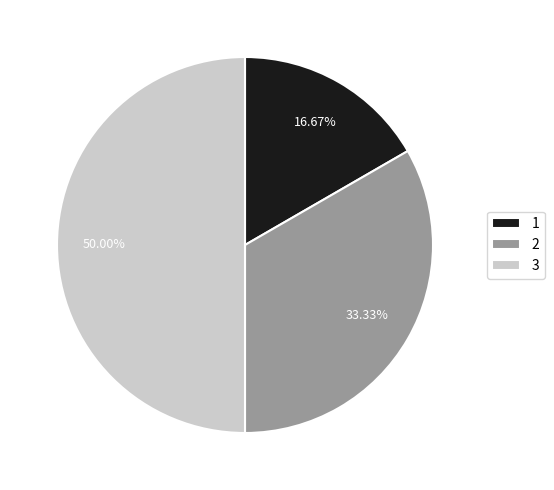

How many segments does this pie chart have?

3